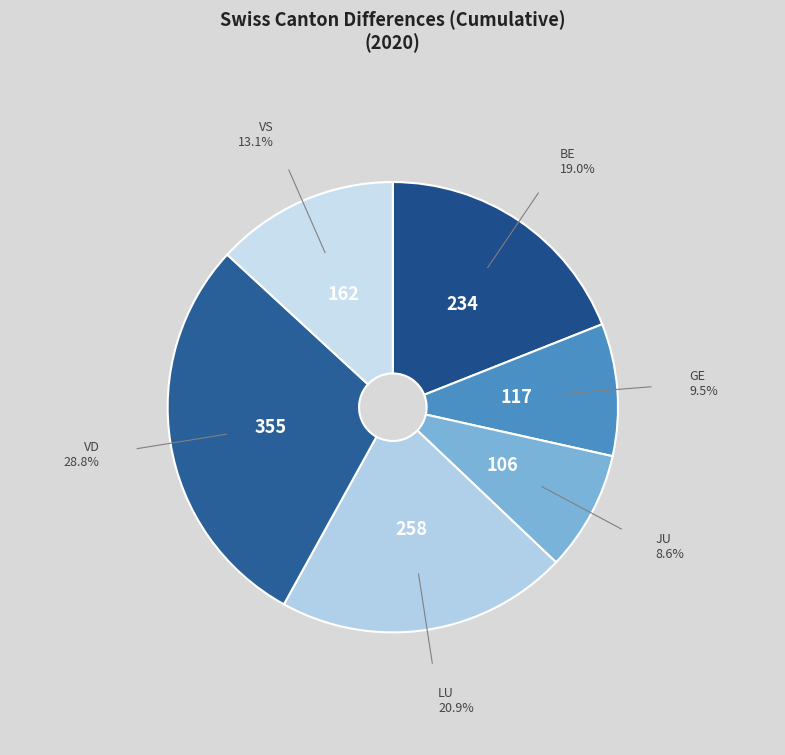

The GE slice represents 3% of the pie. True or false?

False